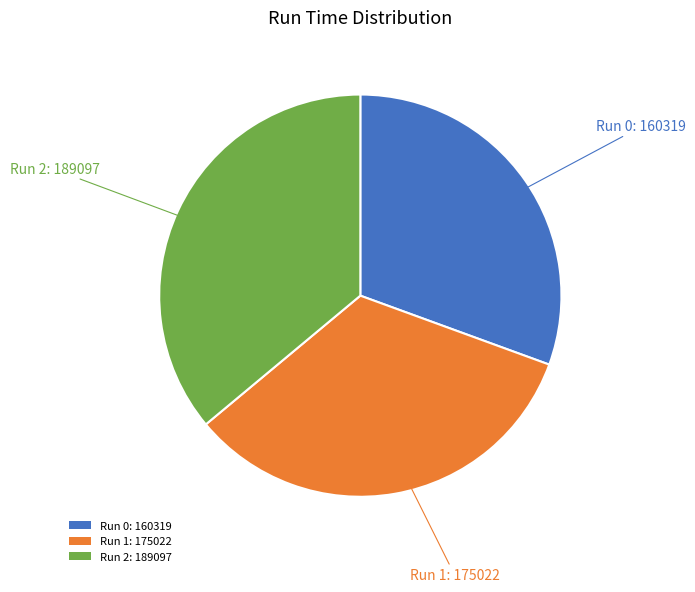

Does Run 1: 175022 account for over 50% of the chart?

No